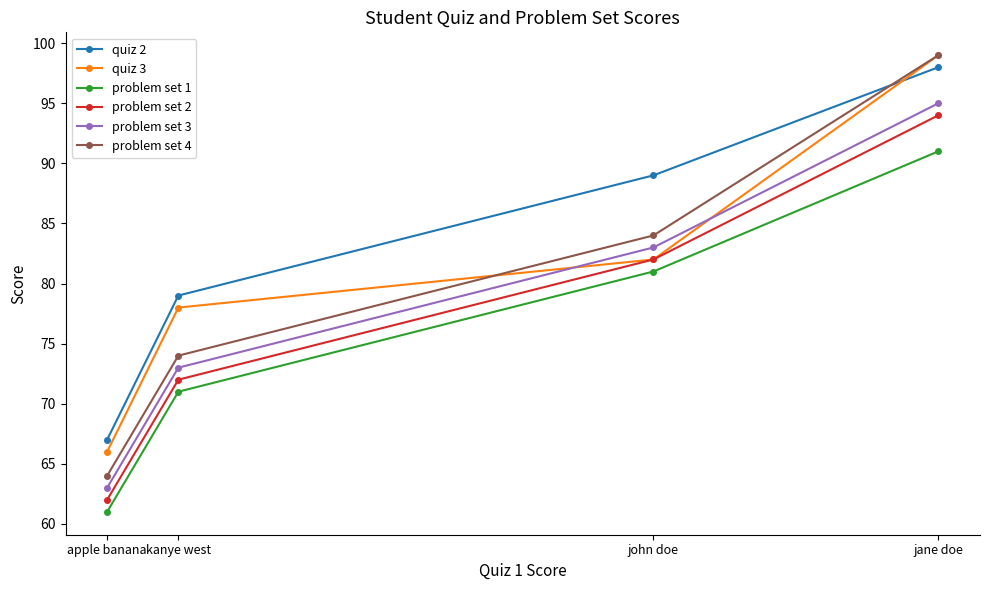

Which series changed the most between jane doe and john doe?

quiz 3